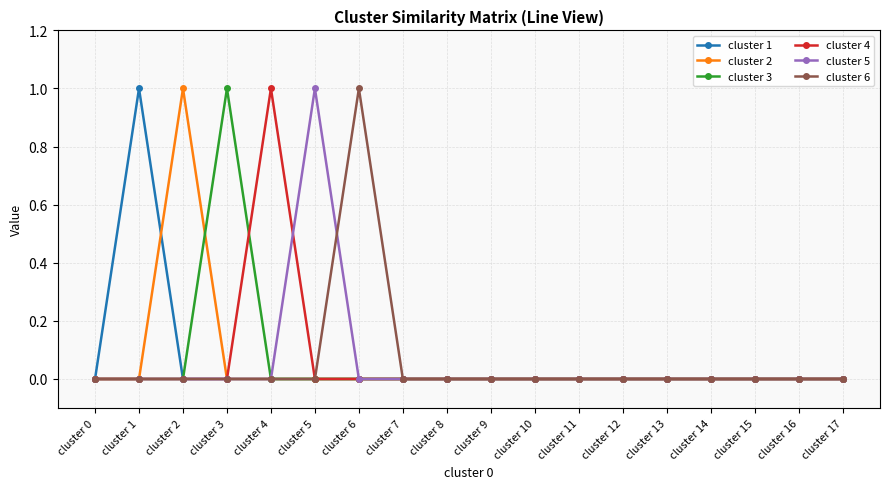

How many cluster 5 values are between 0 and 1?

18